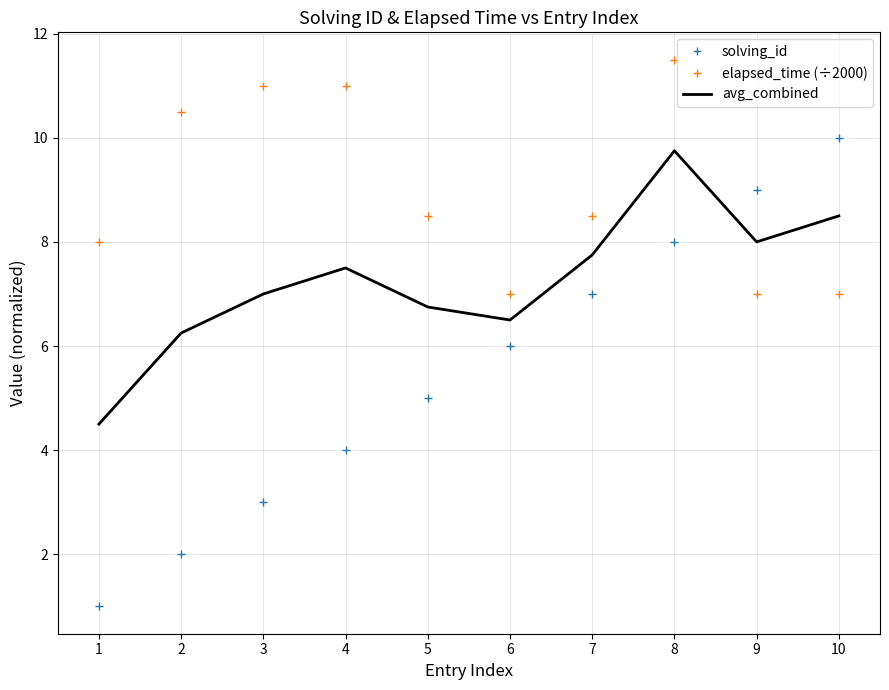

At which category is the sum across all series the highest?

8